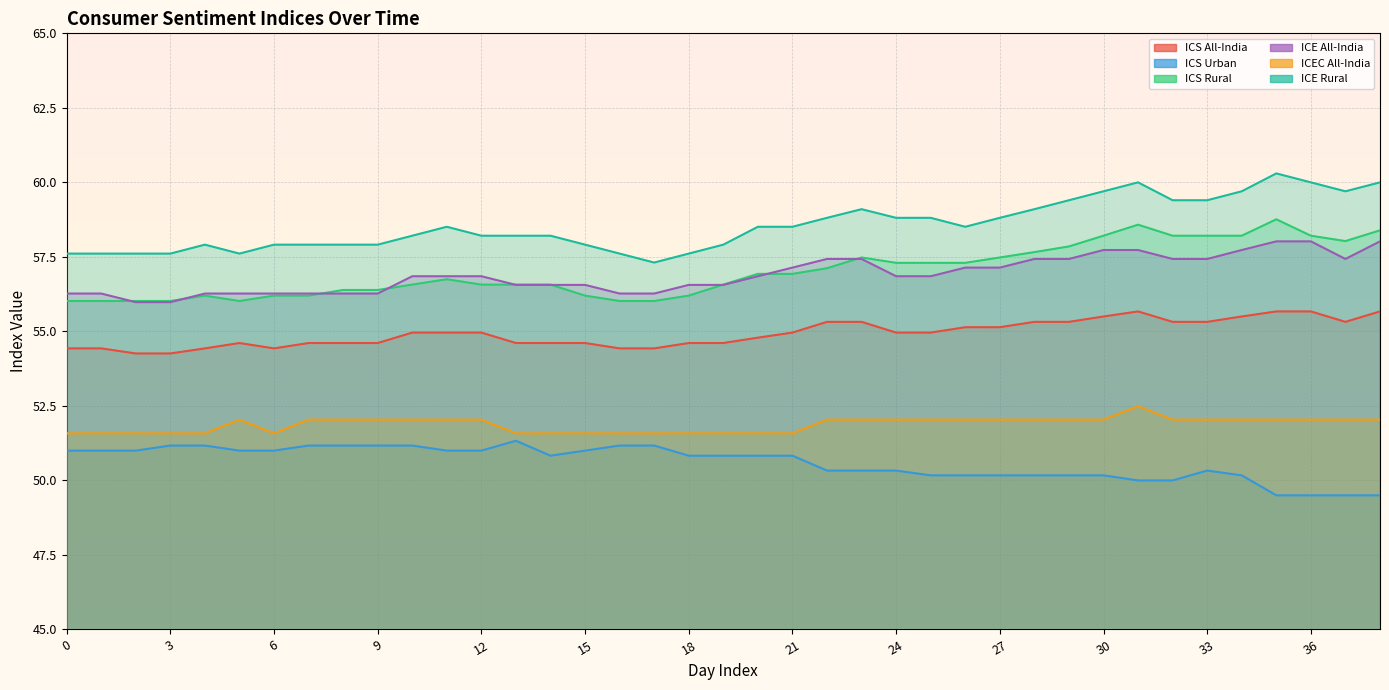

What is the difference between the maximum and minimum values in the ICE Rural series?

3.0